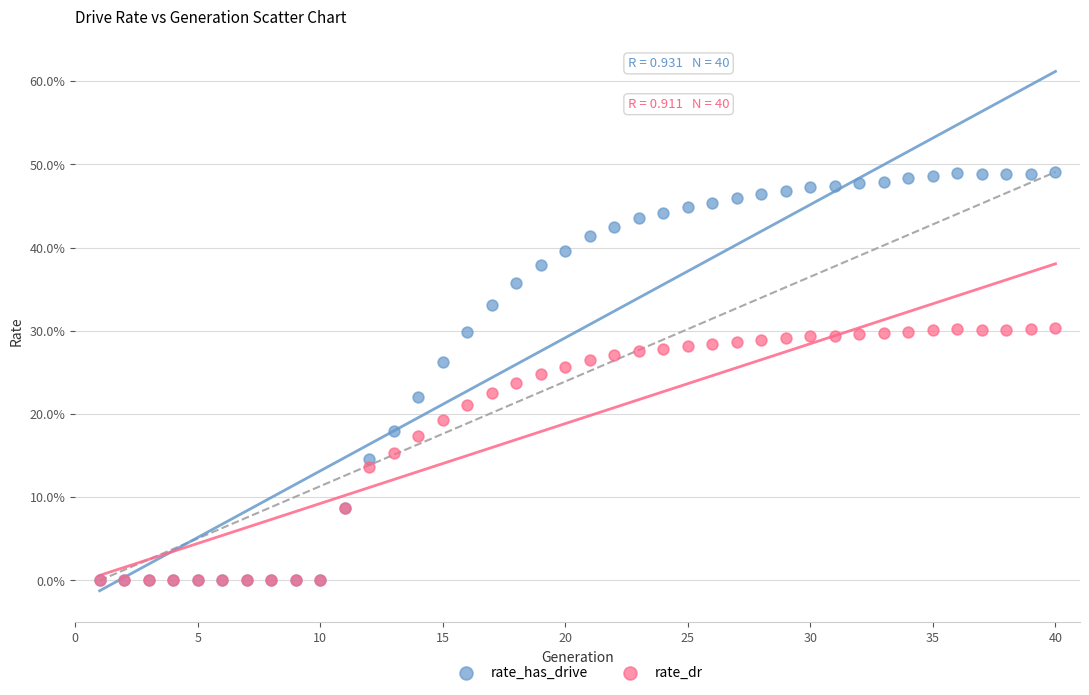

Which series reaches the maximum Y coordinate?

rate_has_drive